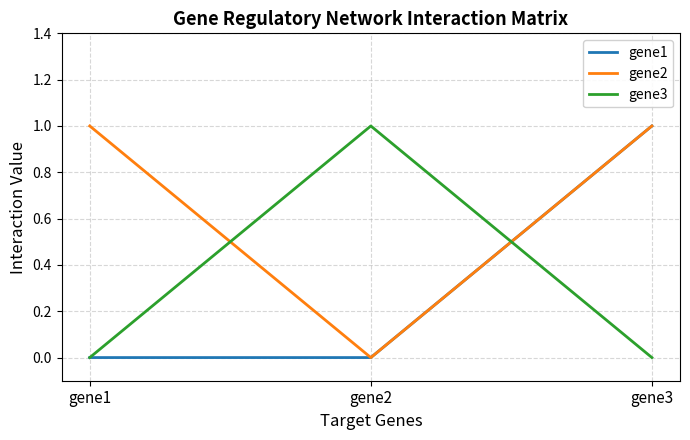

Reading left to right, transcribe all the data shown in this chart.

gene1: gene1=0	gene2=0	gene3=1
gene2: gene1=1	gene2=0	gene3=1
gene3: gene1=0	gene2=1	gene3=0